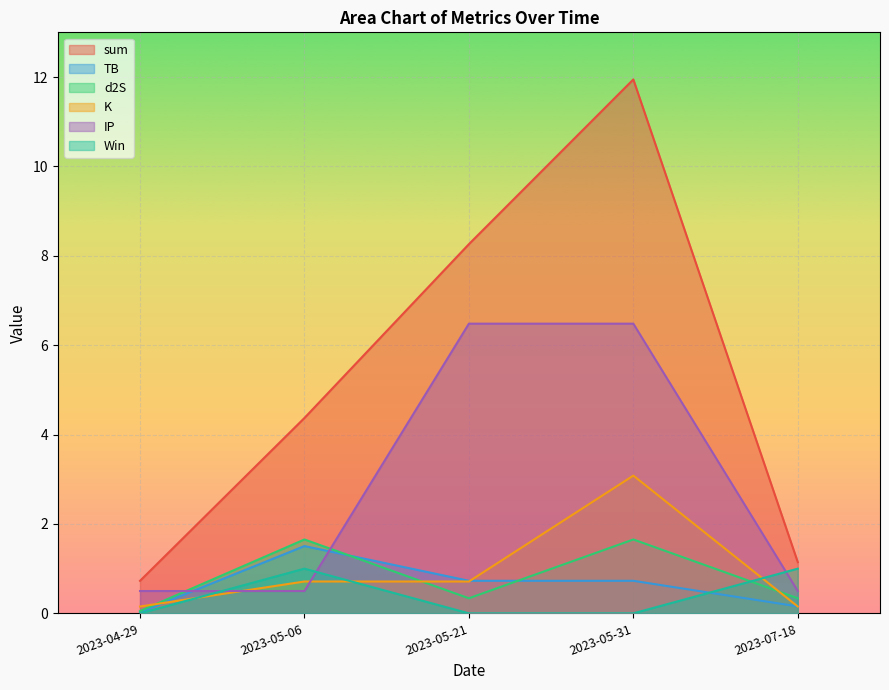

Which label corresponds to the largest value in the chart?

2023-05-31